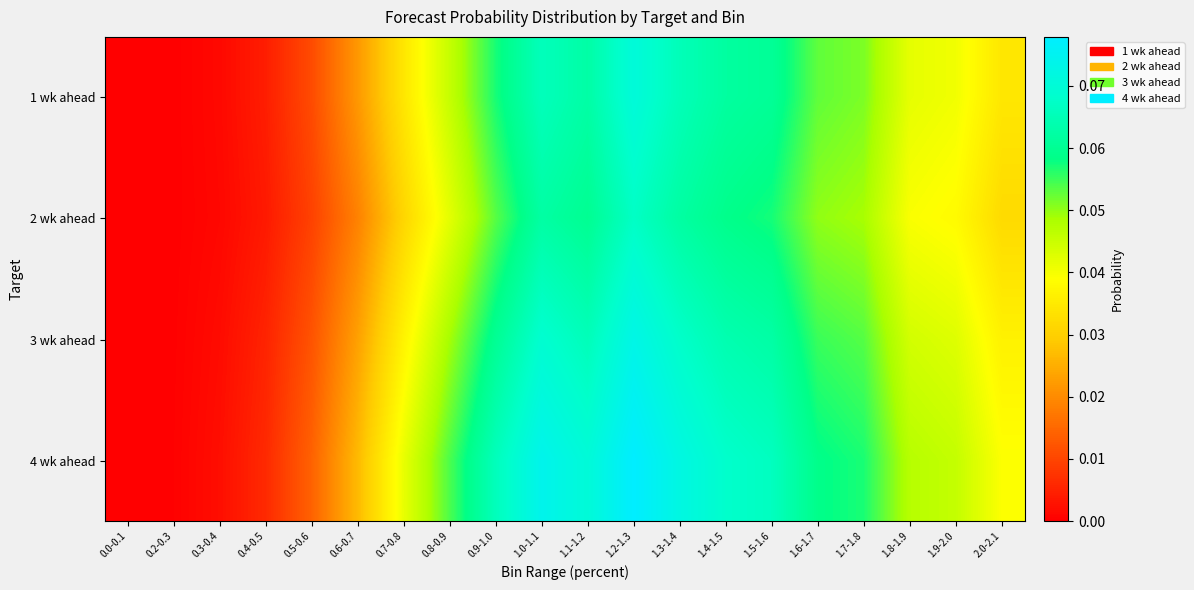

List the series in order of their peak value, highest first.

4 wk ahead, 3 wk ahead, 1 wk ahead, 2 wk ahead